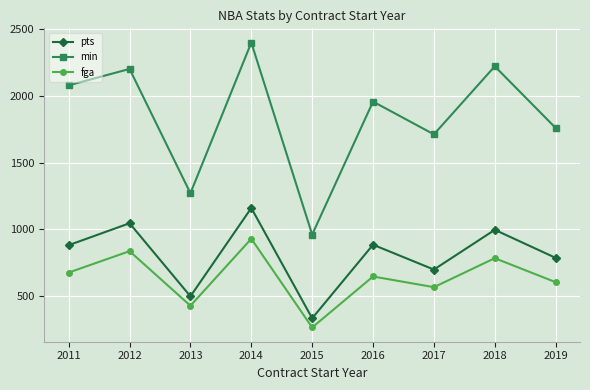

At how many categories does at least one series exceed 1216?

8